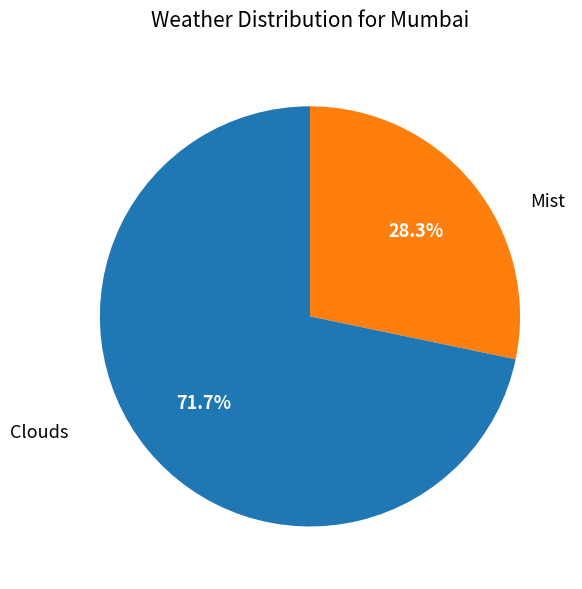

What is the ratio of the value at Mist to the value at Clouds?

0.4